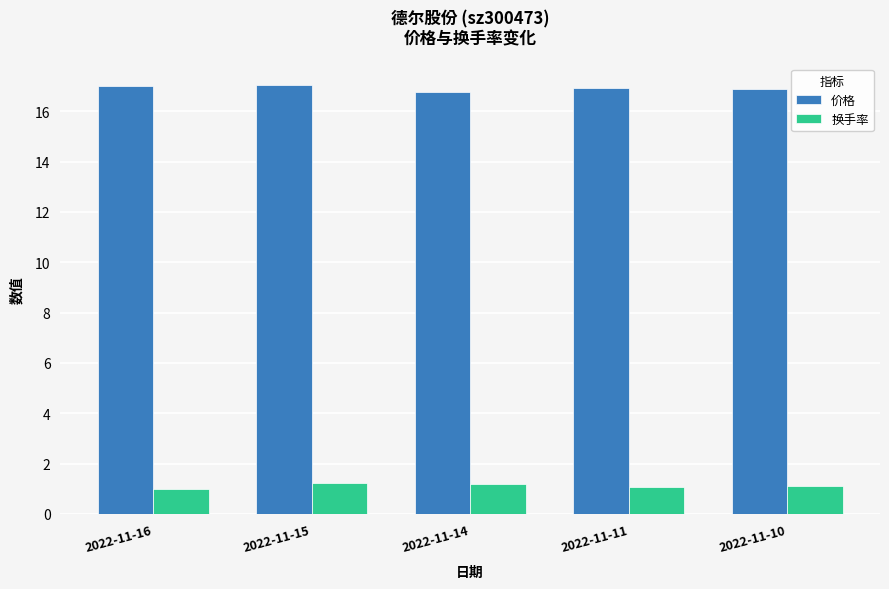

What are all the series names shown in the legend?

价格, 换手率